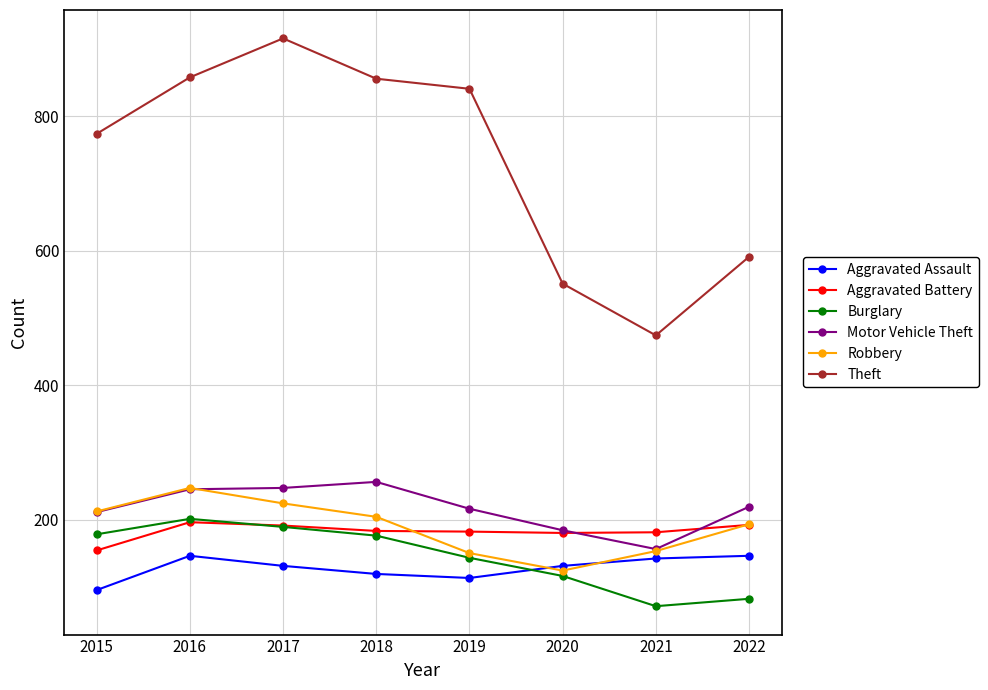

True or false: Aggravated Assault and Aggravated Battery intersect in this chart.

False